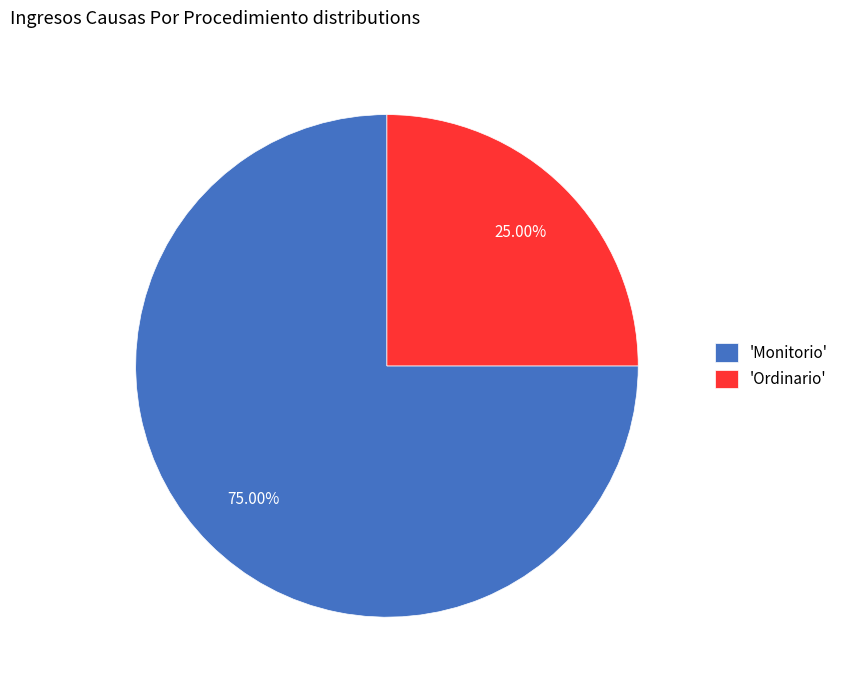

Count the number of slices in the pie.

2